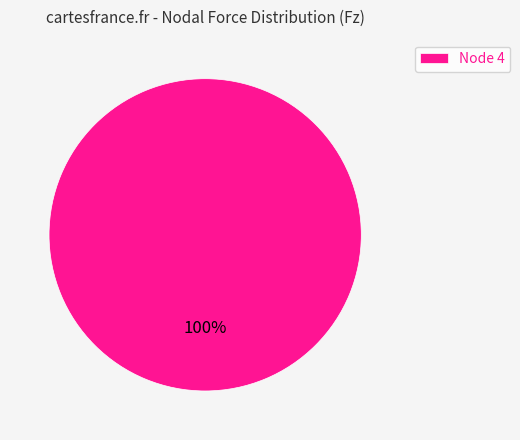

Is Node 4 the majority of the pie?

Yes